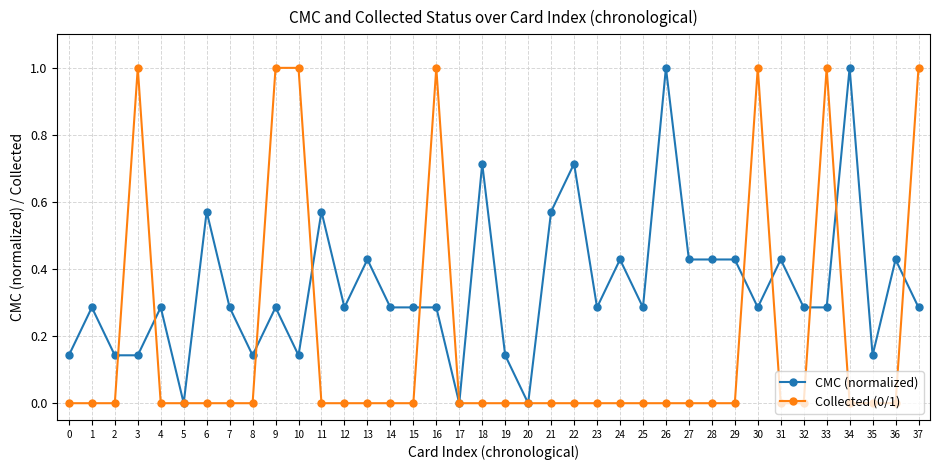

At which category does CMC (normalized) reach its first local peak?

1